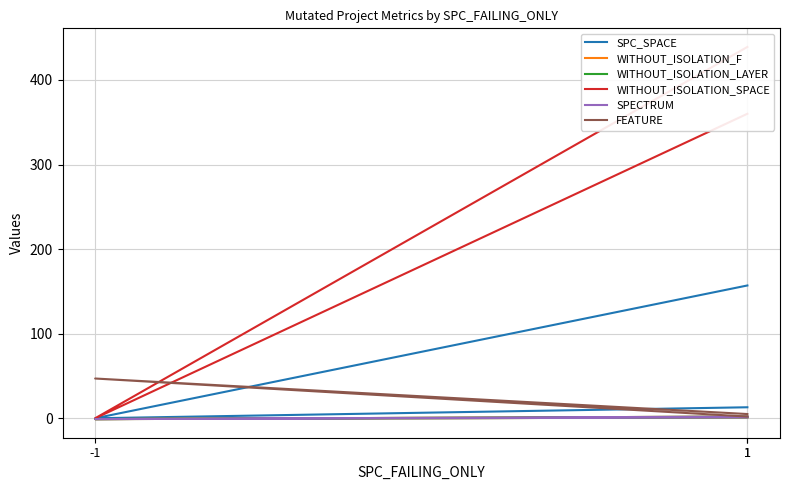

What are all the series names shown in the legend?

SPC_SPACE, WITHOUT_ISOLATION_F, WITHOUT_ISOLATION_LAYER, WITHOUT_ISOLATION_SPACE, SPECTRUM, FEATURE